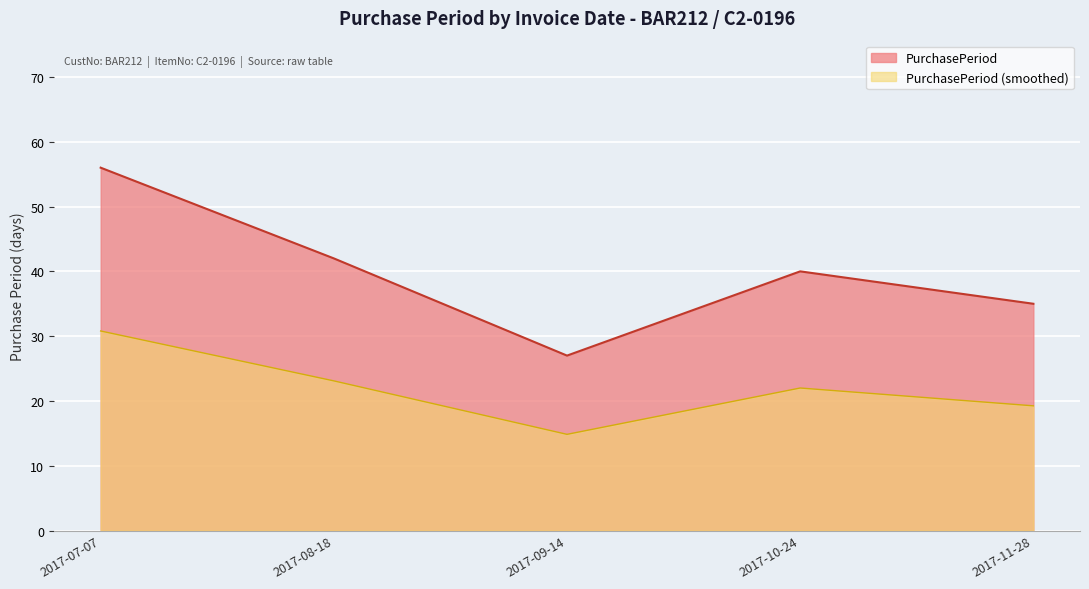

The chart shows a value of 27 at 2017-09-14. True or false?

True